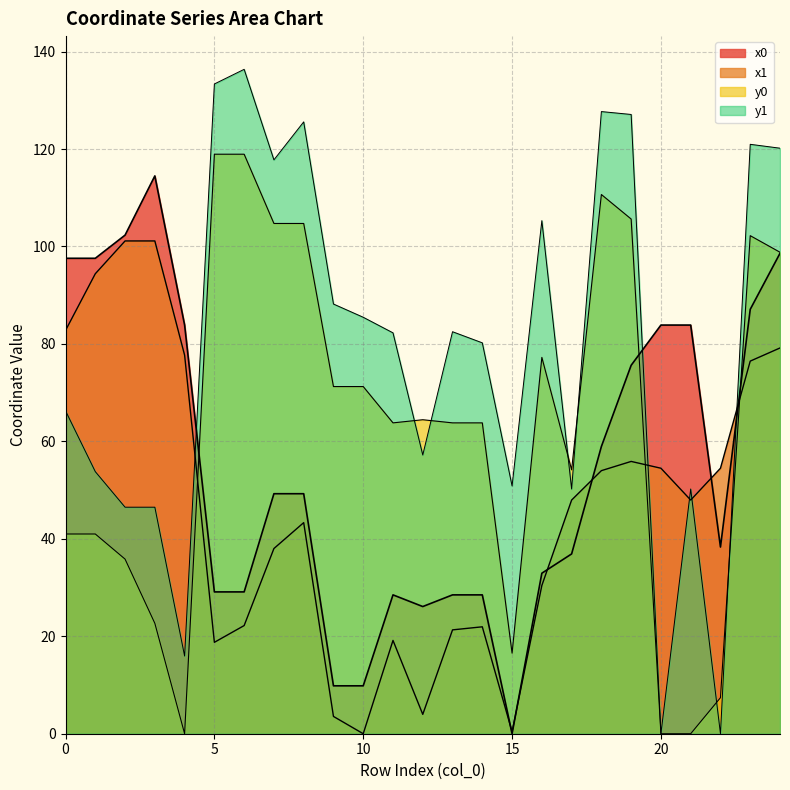

How many times do y1 and x0 cross each other?

3